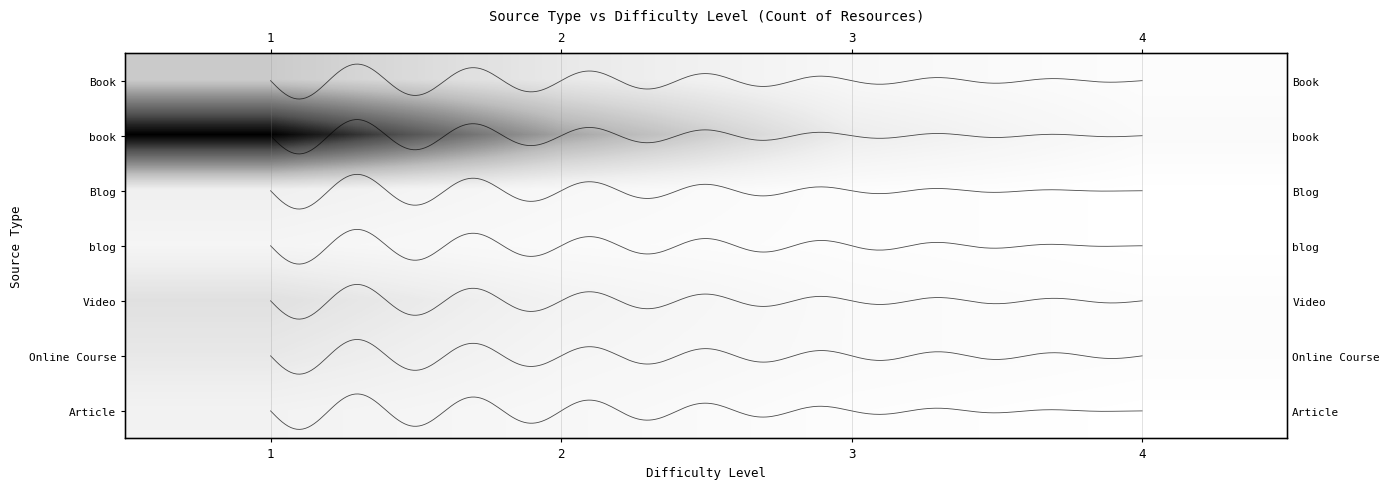

At which label is Online Course closest to 4?

2